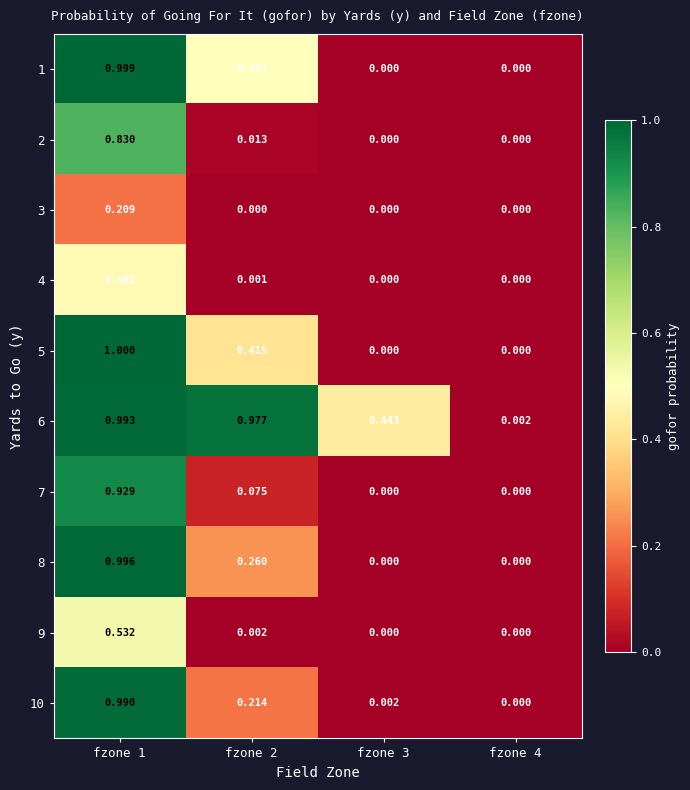

Is the value of 7 at fzone 1 greater than the value of 4 at fzone 3?

Yes